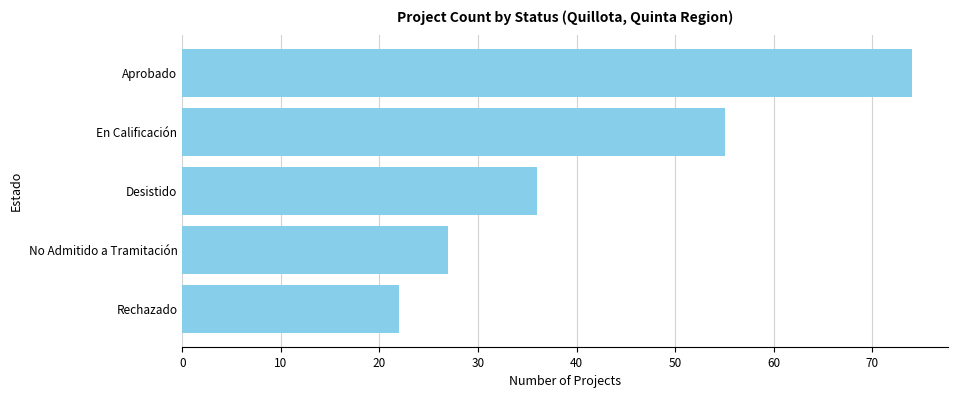

Between No Admitido a Tramitación and Rechazado, which is larger?

No Admitido a Tramitación